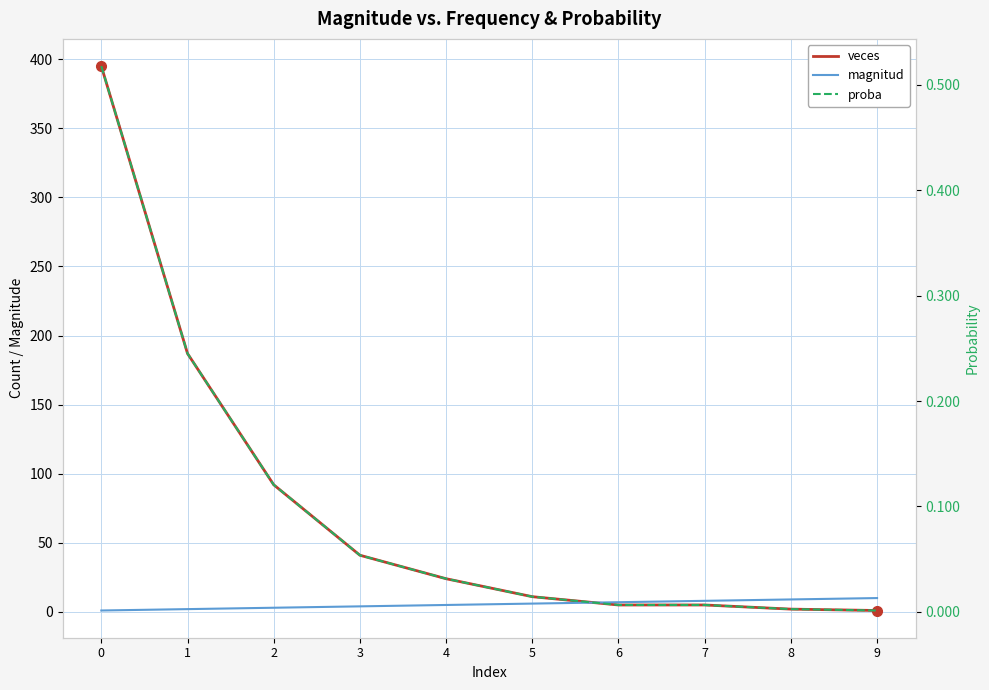

How many values in the veces series exceed 24?

4